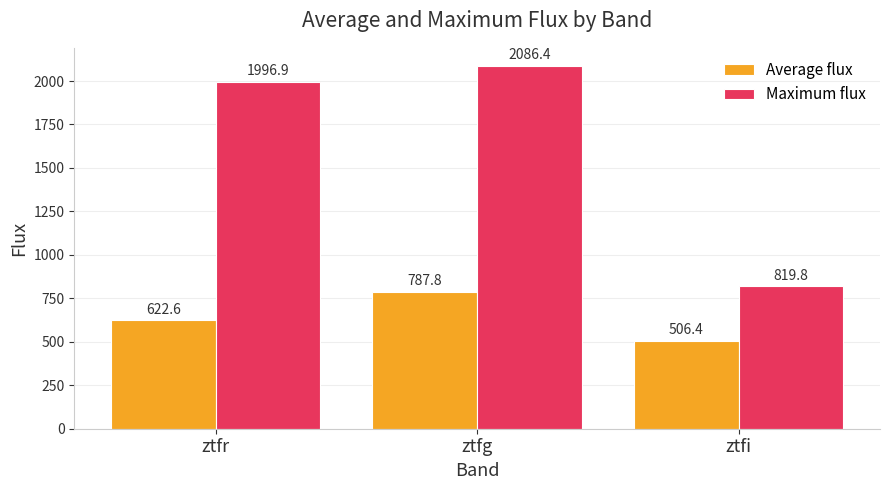

What position from the left is ztfi?

3